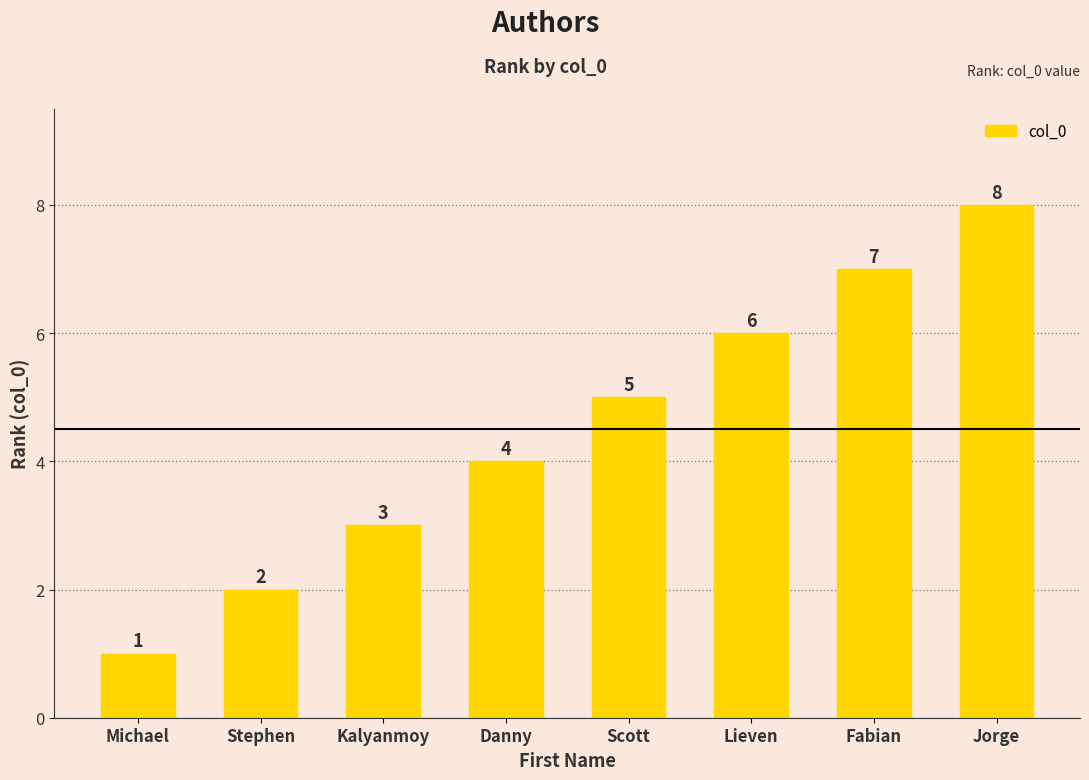

True or false: the data shows 3 at Stephen.

False